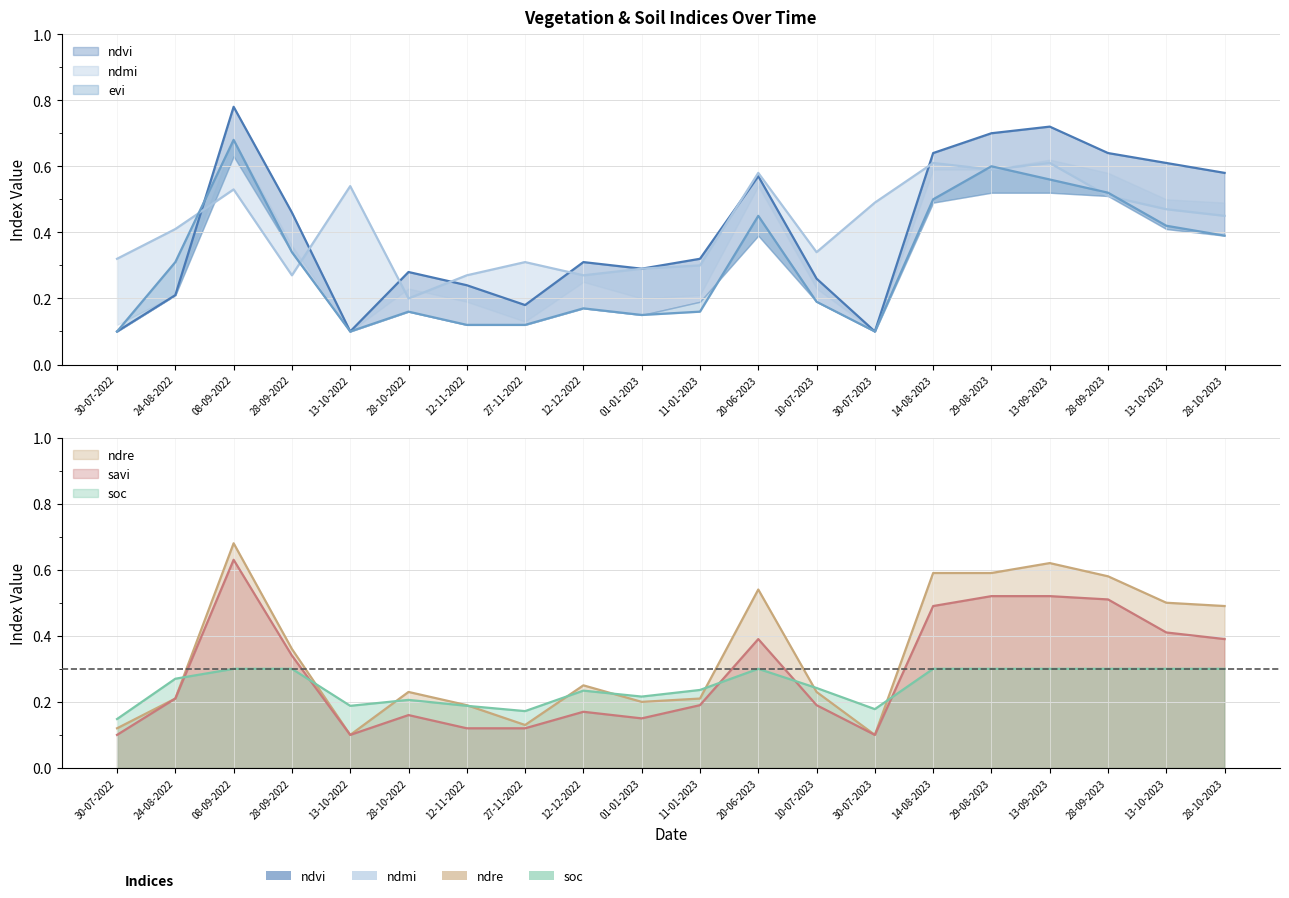

Which series has the largest total across all categories?

ndmi